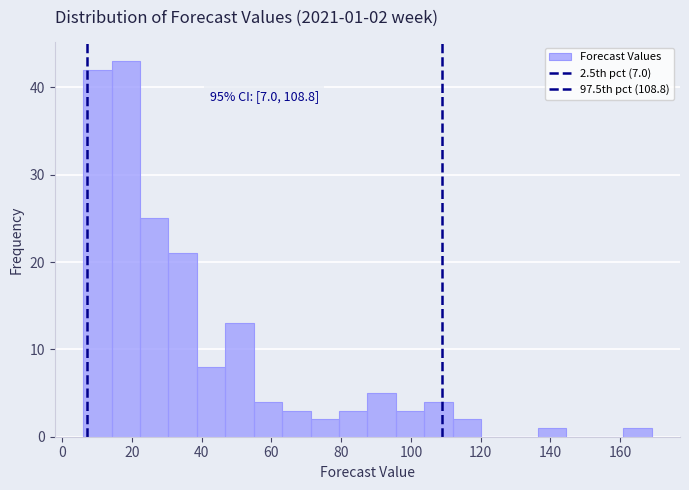

Over which range of the x-axis is the bar tallest?

14 to 22